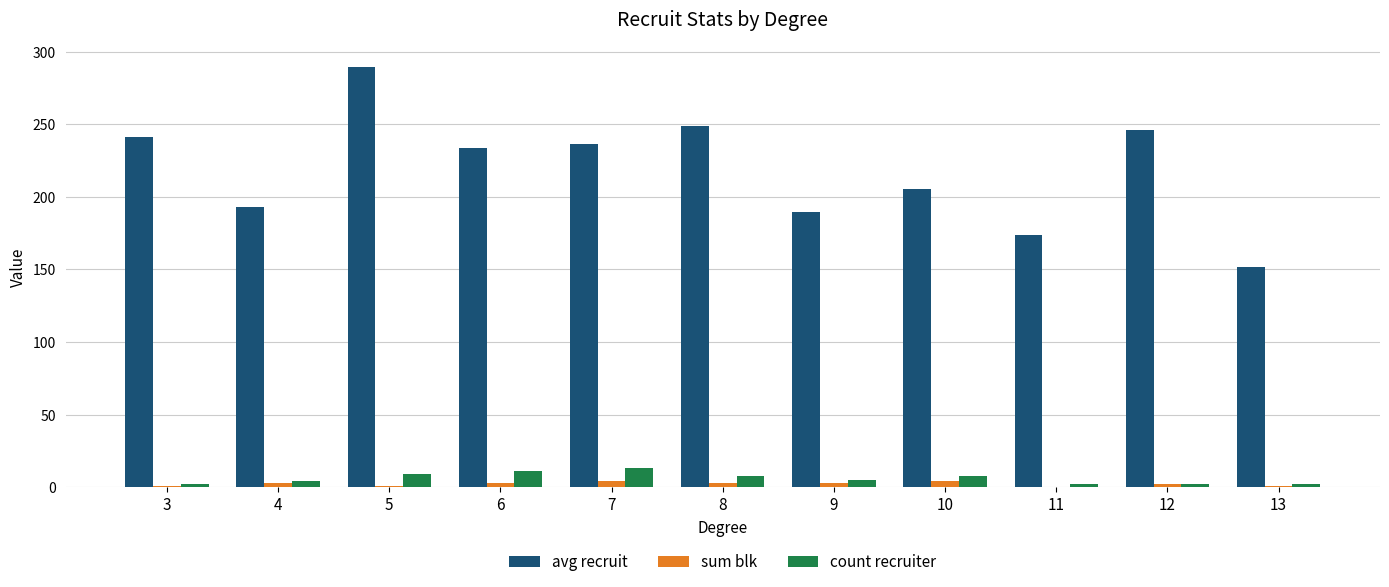

Is it true that sum blk equals 1.0 at 5?

True